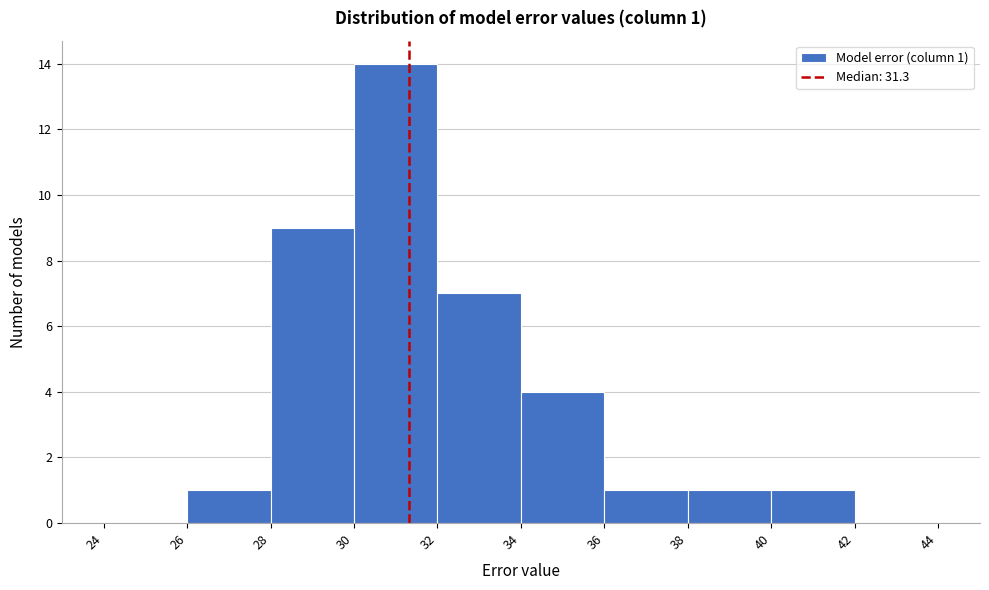

Which range on the x-axis has the tallest bar?

30 to 32